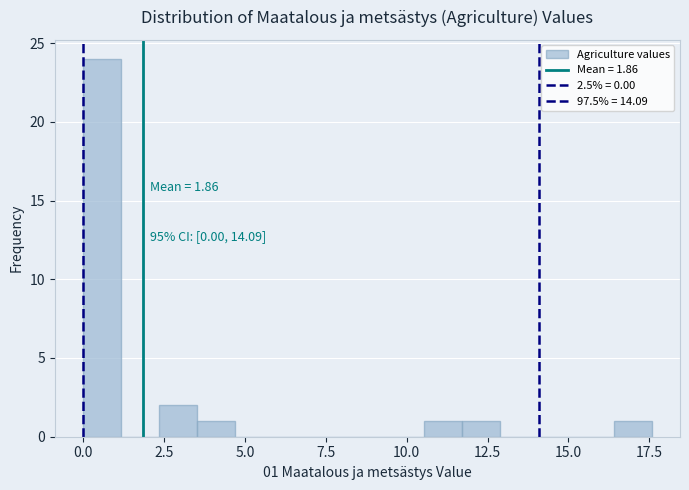

Read against the x-axis, roughly where is the centre of the tallest bar?

0.5